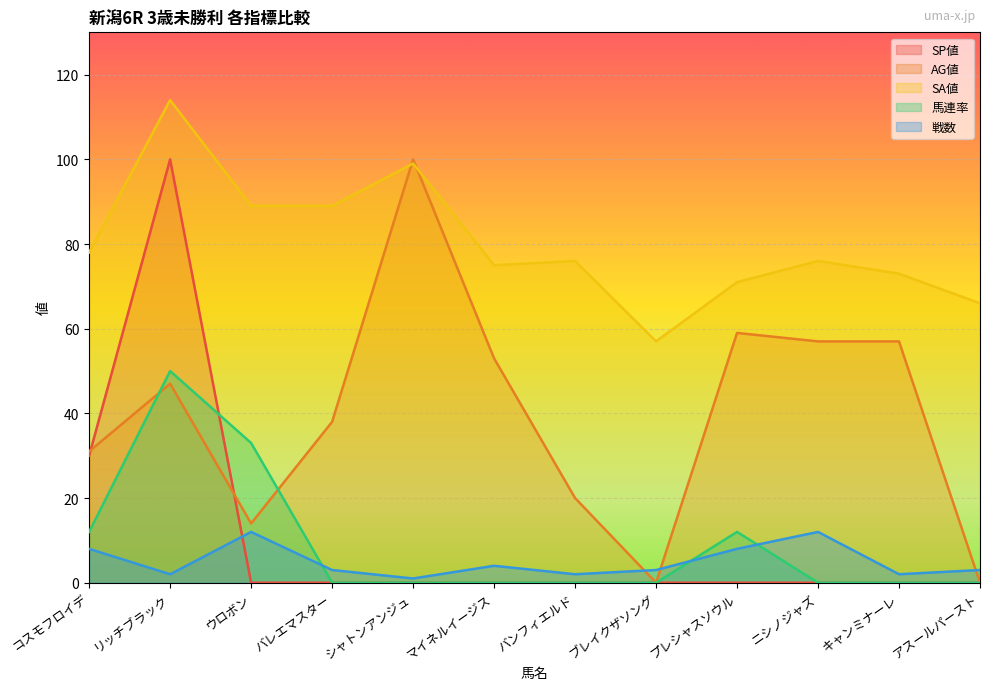

What is the value of the SA値 point at the 4th from the left?

89